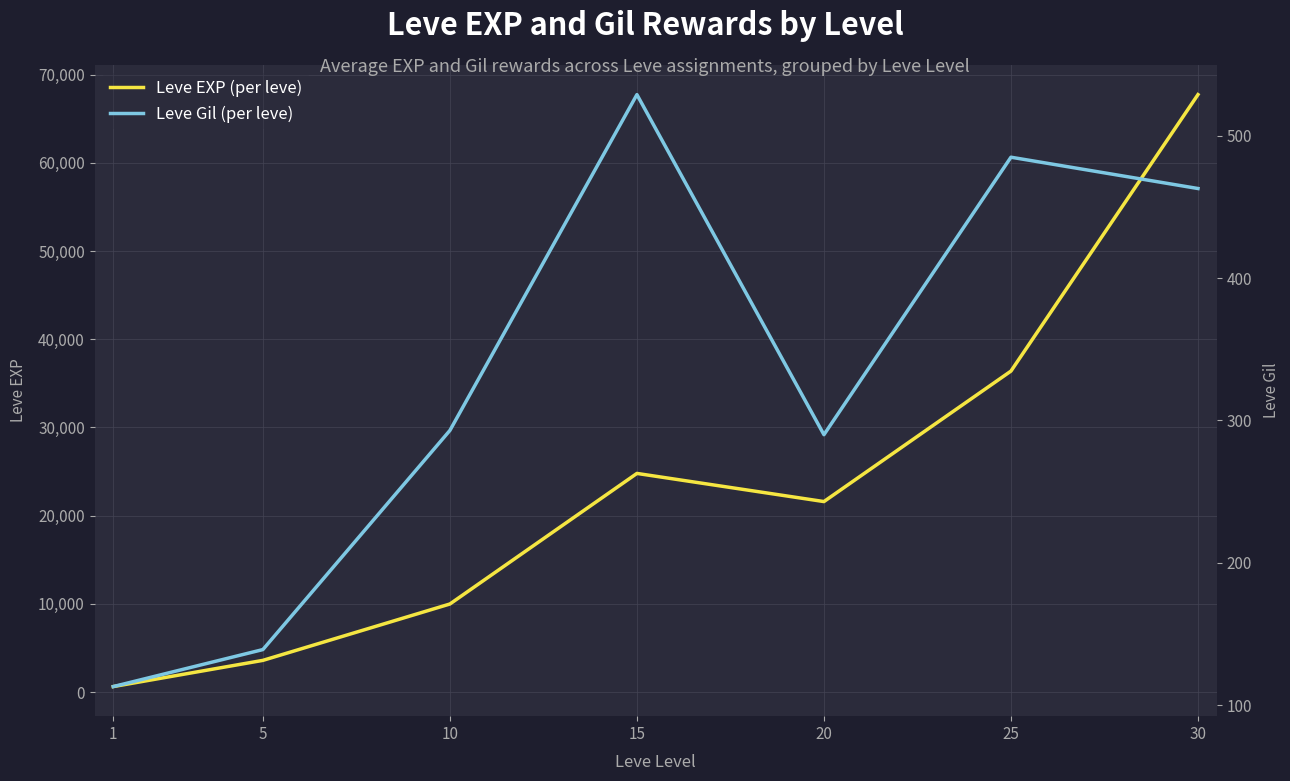

How many data points does each series have?

7